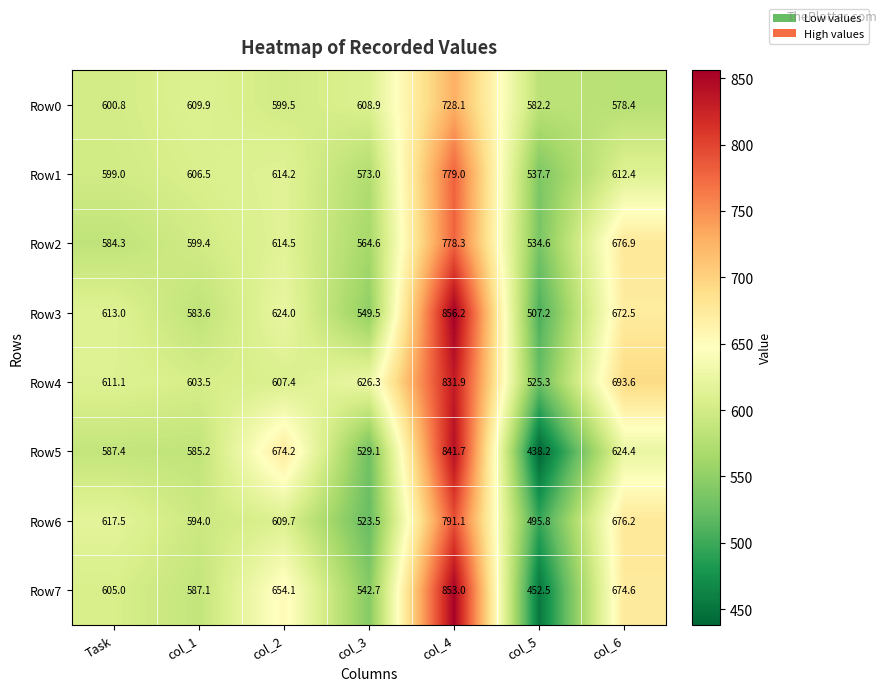

Which category has the highest value across all series?

col_4